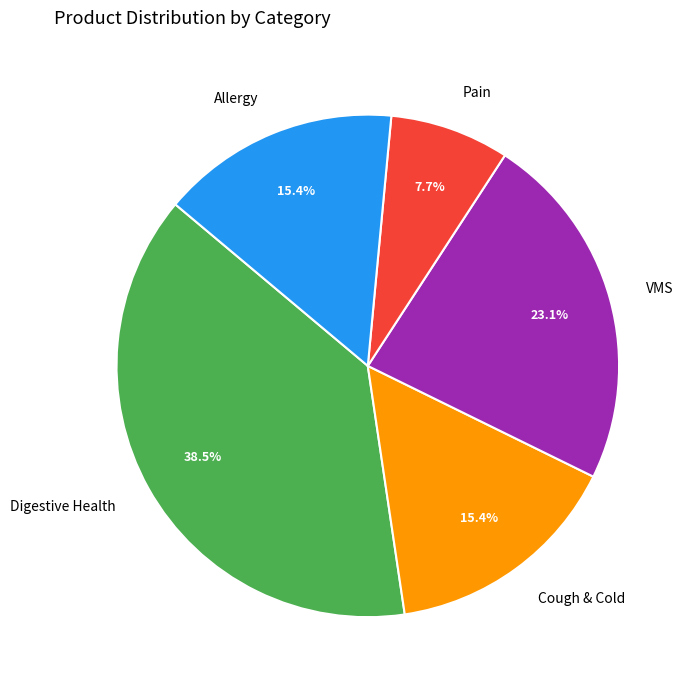

What is the ratio of the value at Pain to the value at VMS?

0.3